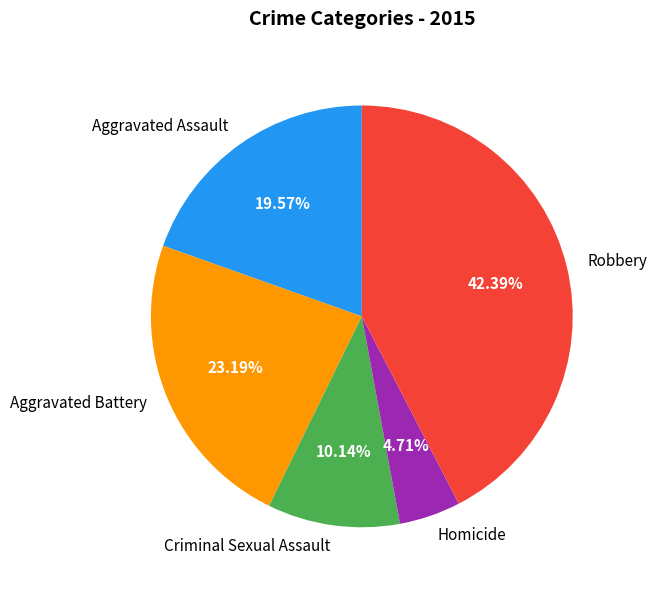

To the nearest percent, what portion does Homicide represent?

5%